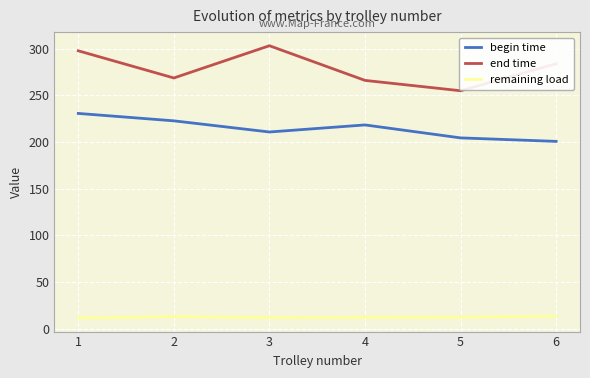

Does the chart display data point markers on the line(s)?

No